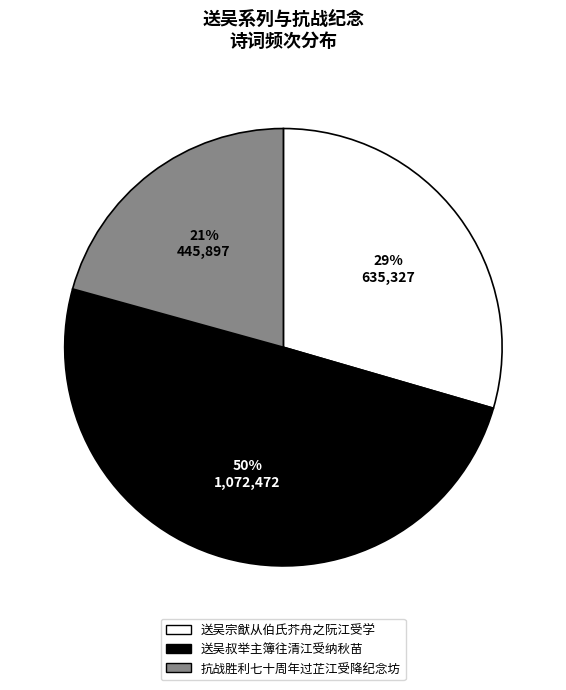

To the nearest percent, what portion does 送吴宗猷从伯氏芥舟之阮江受学 represent?

29%